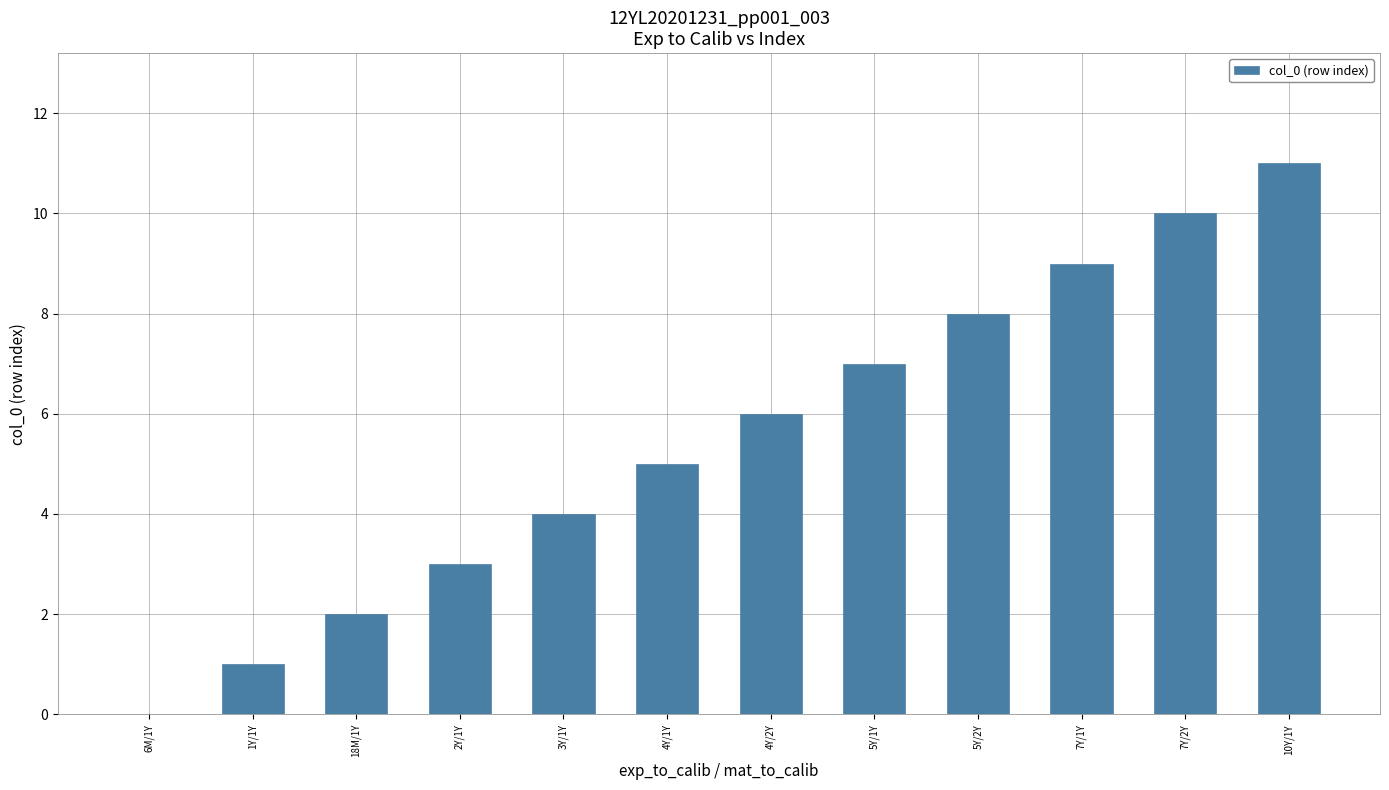

How many series are shown in this chart?

1